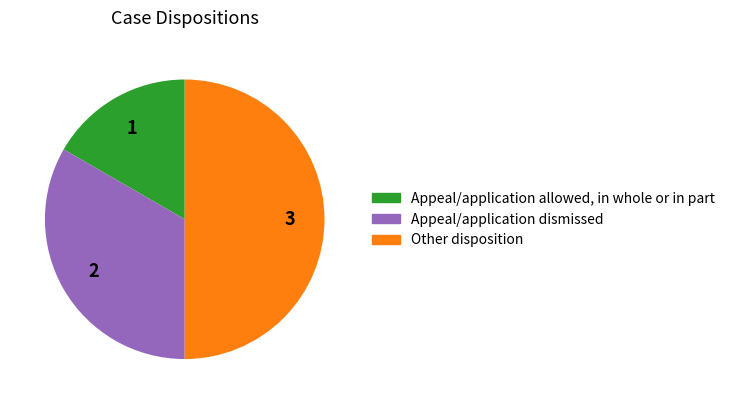

Is it true that Other disposition is 50% of the pie?

True